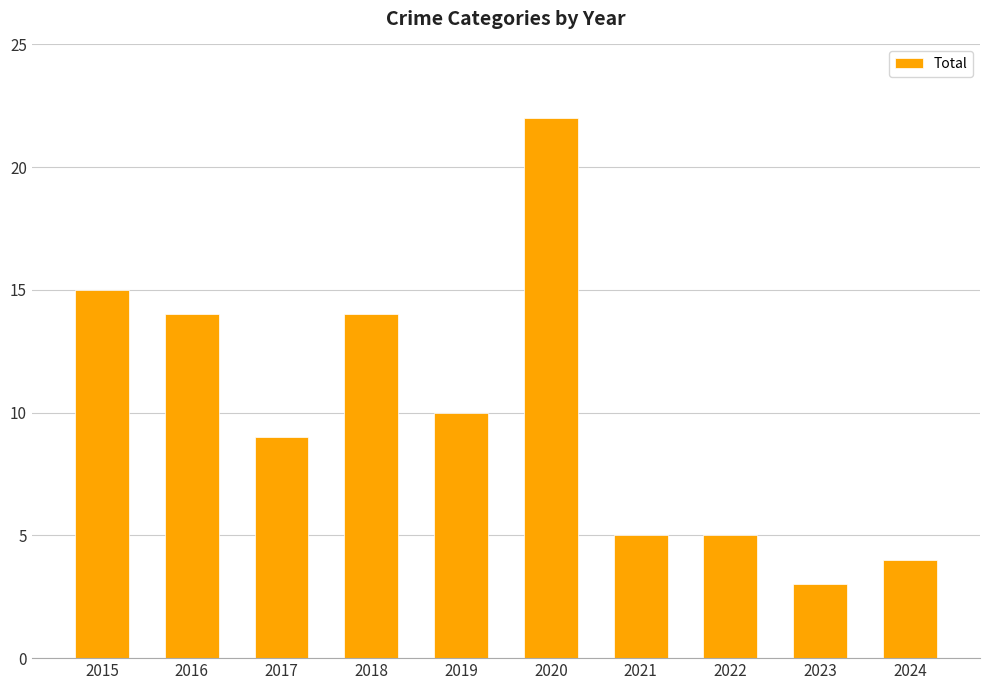

At which category does the chart reach its minimum across all series?

2023